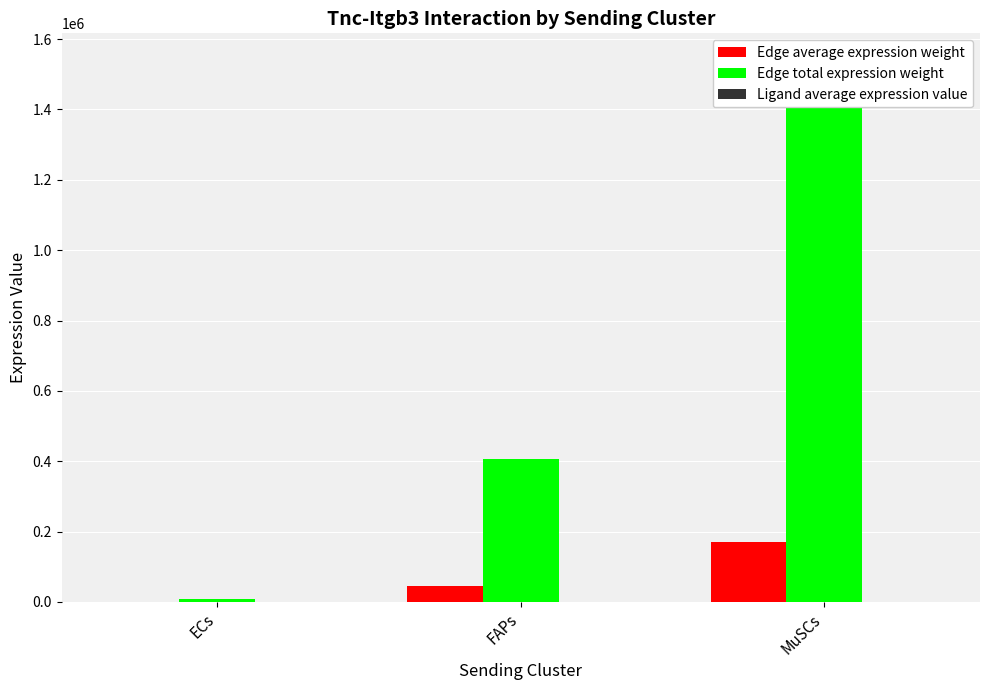

Which series has the largest total across all categories?

Edge total expression weight